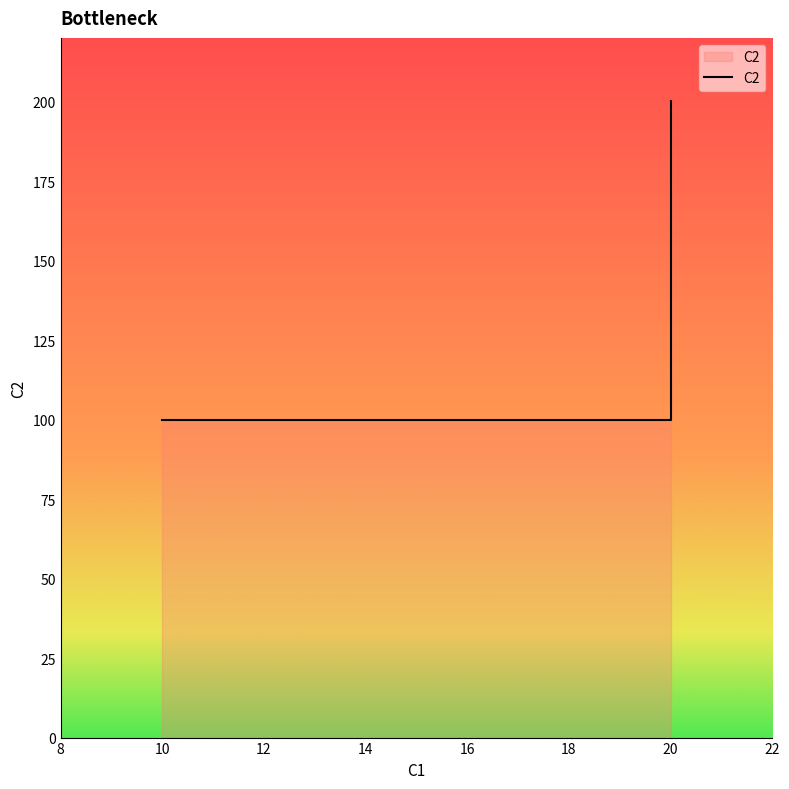

What is the difference between the values at 20 and 10?

100